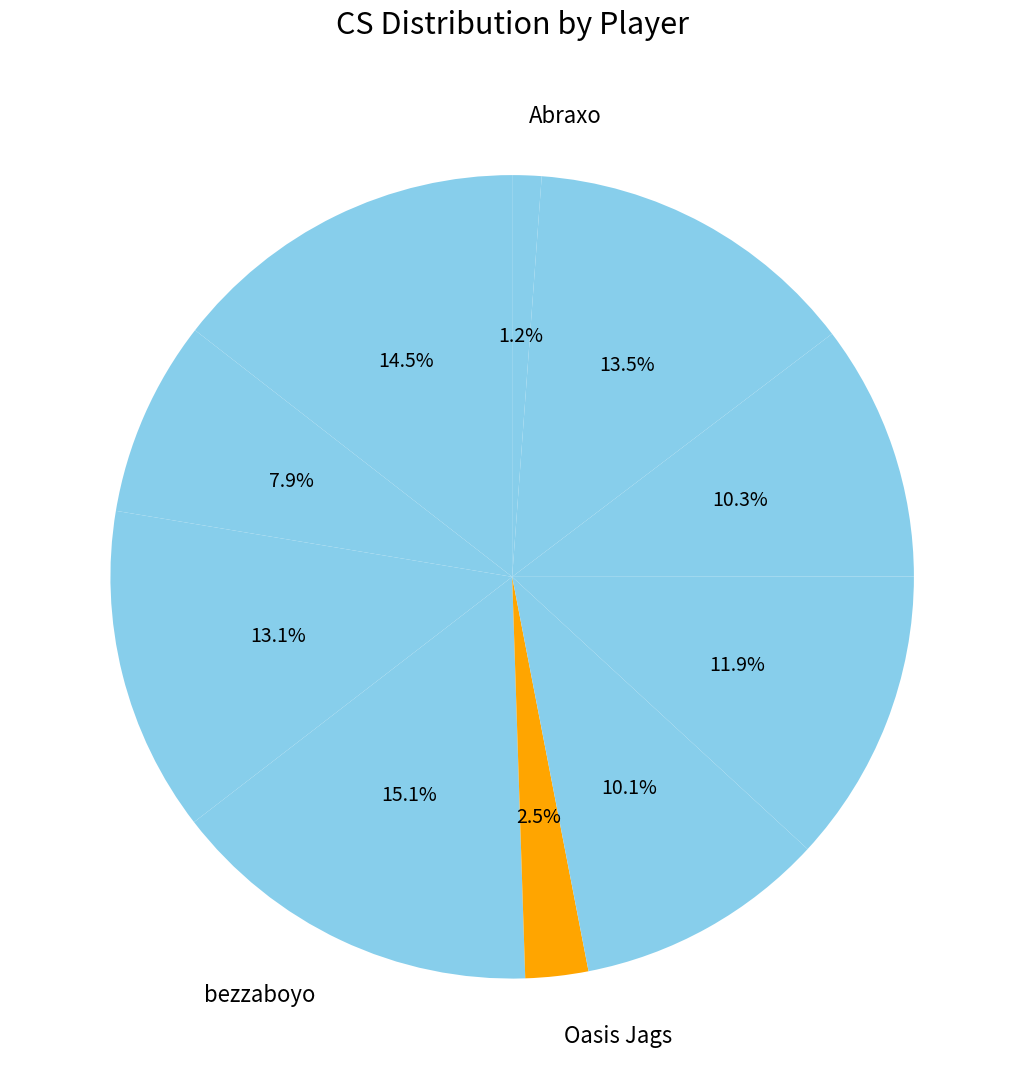

What is the largest slice in the pie chart?

bezzaboyo